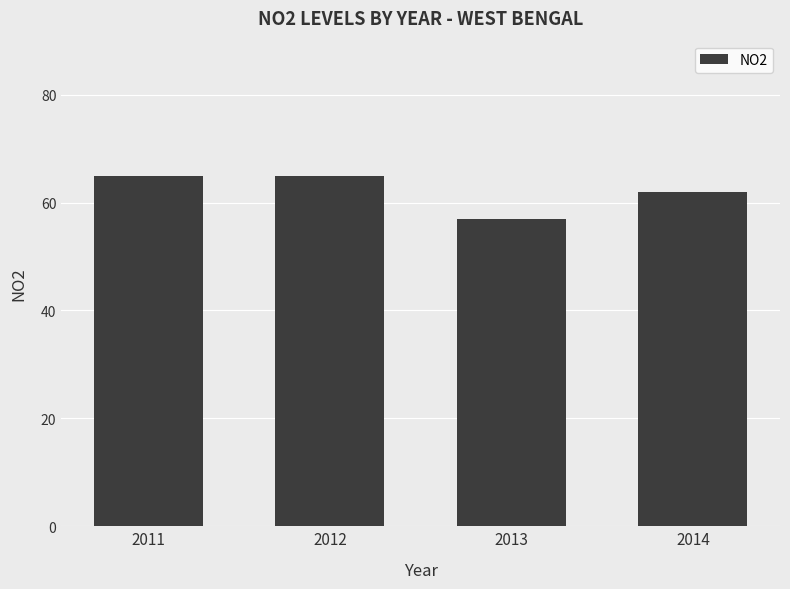

Reading left to right, list all the values displayed in this chart.

65	65	57	62